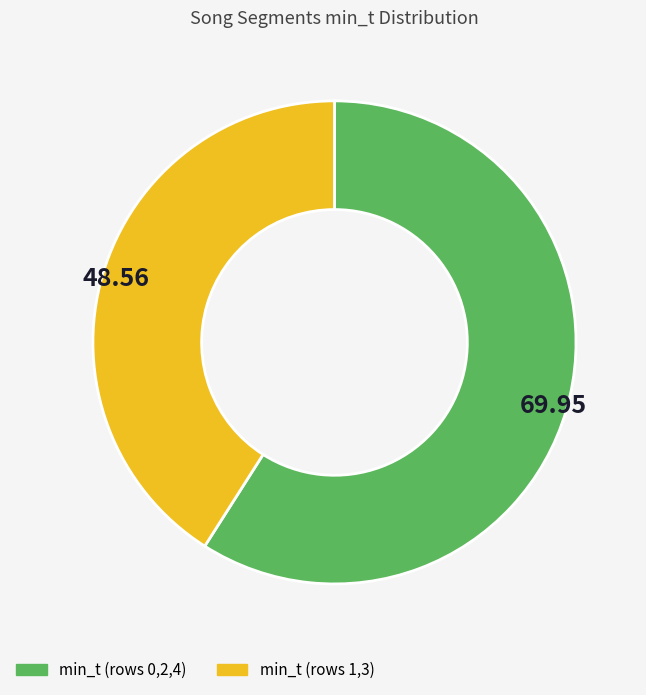

Is there any slice that represents more than half of the pie?

Yes